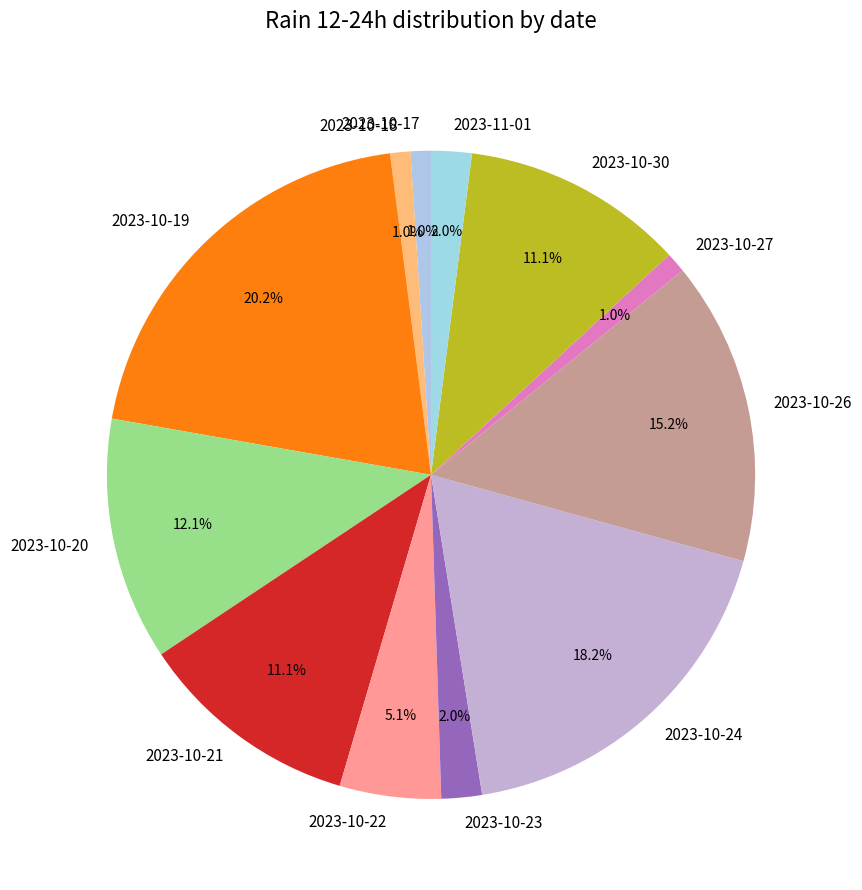

Count the number of slices in the pie.

12